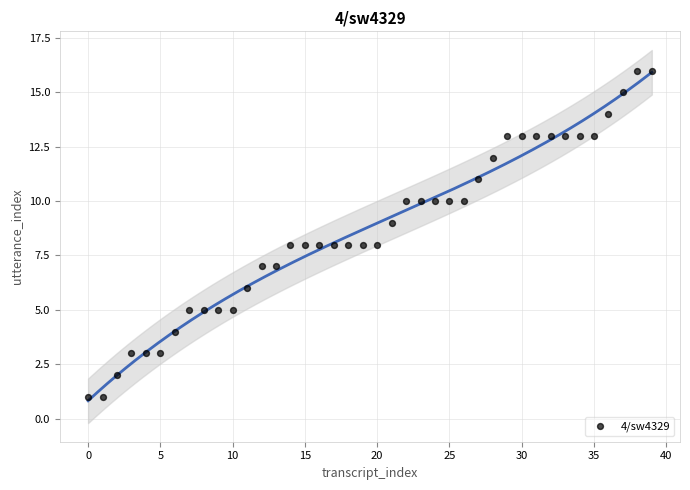

What is the range of Y values (max minus min)?

15